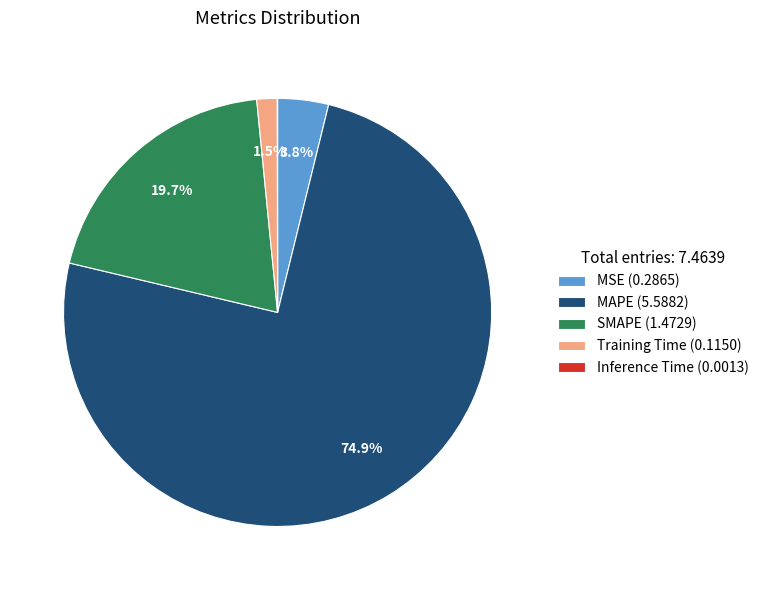

To the nearest percent, what is the difference between the largest and smallest slice percentages?

75%